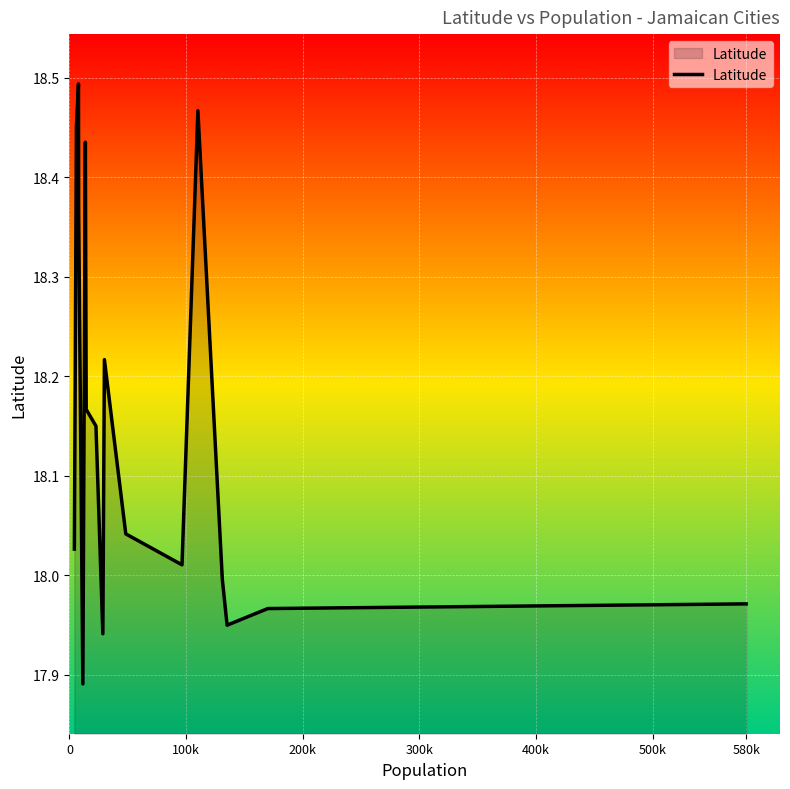

Which has a higher value, 500k or 200k?

500k